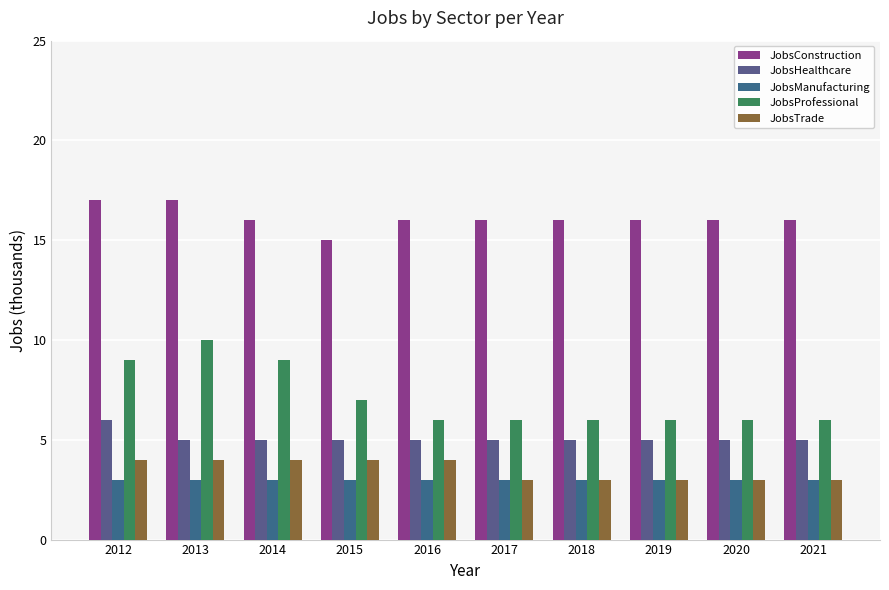

Which category has the lowest value in the JobsConstruction series?

2015